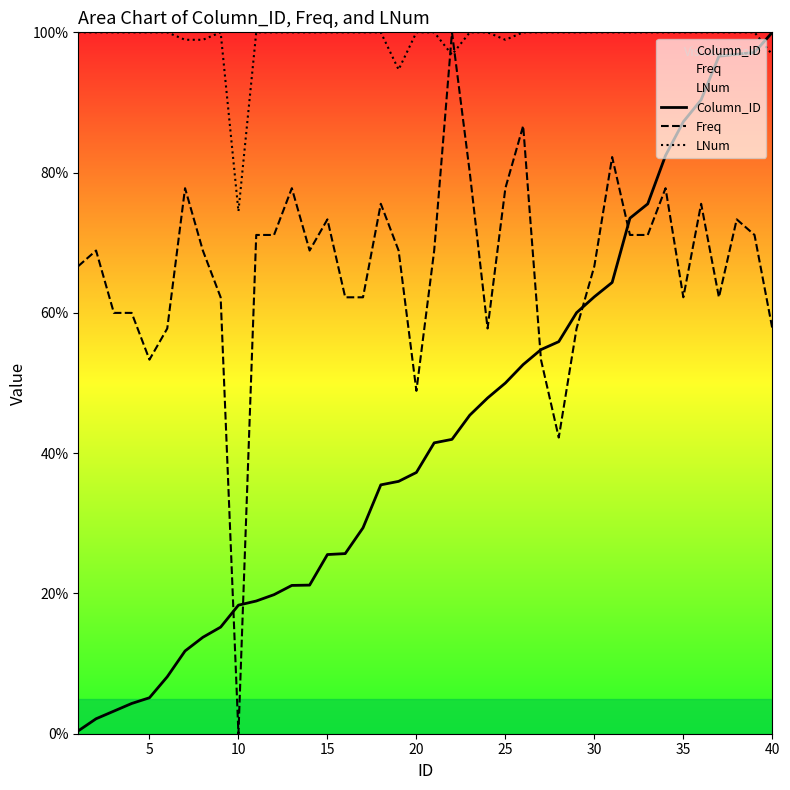

Is it true that Freq equals 53.3 at 5?

True